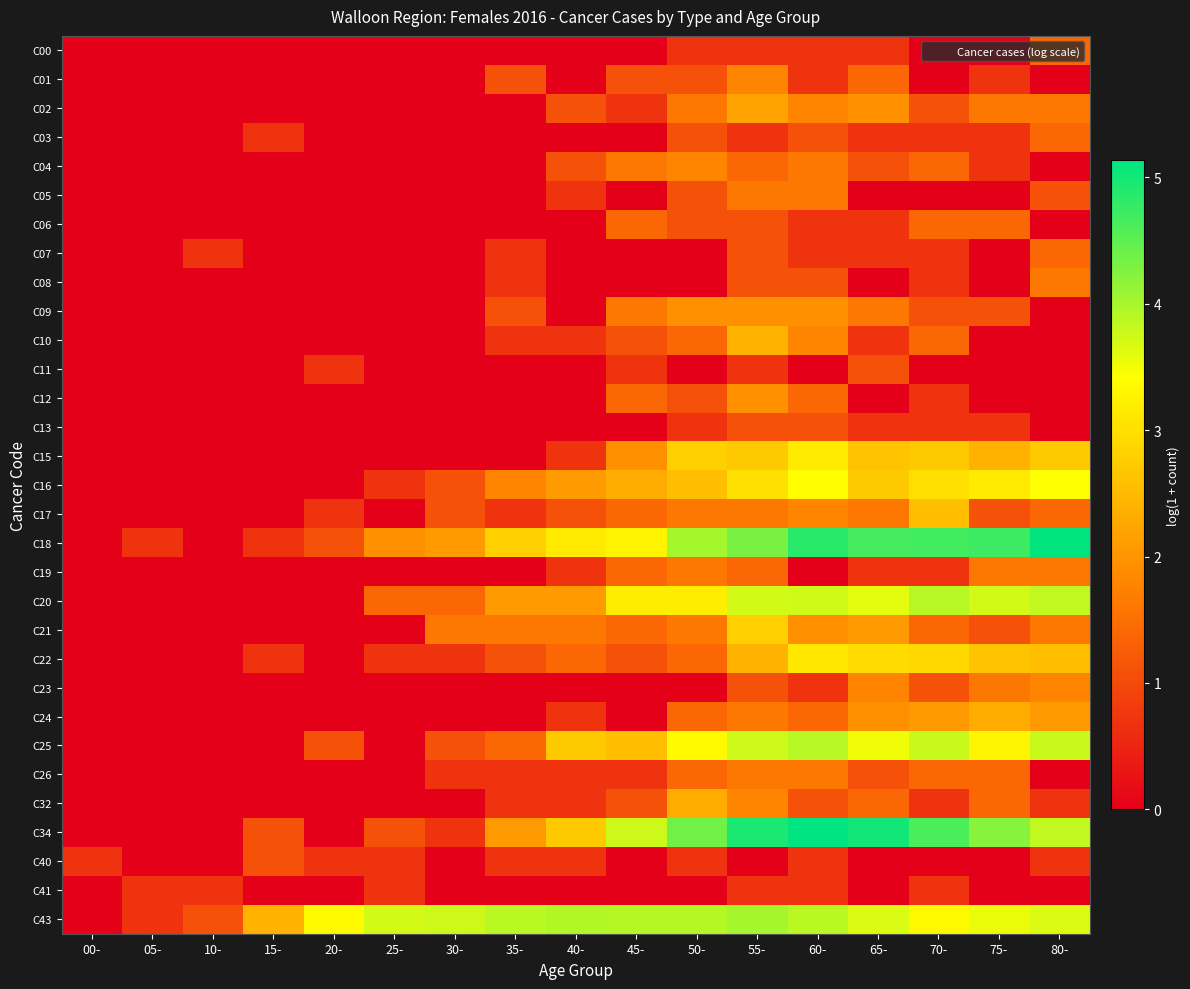

Which series changed the most between 10- and 80-?

C18